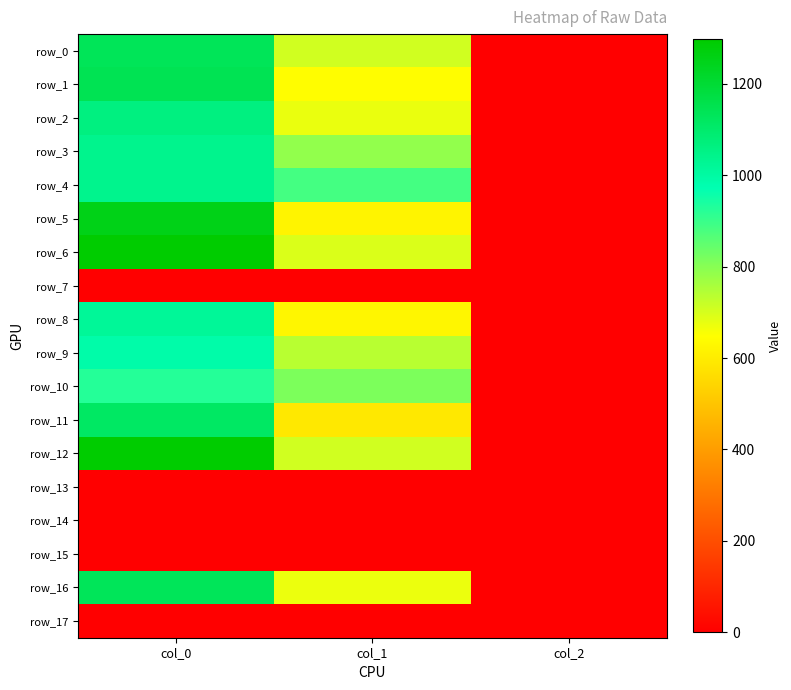

Rank the series by their maximum value, from lowest to highest.

row_7, row_13, row_14, row_15, row_17, row_10, row_9, row_8, row_3, row_4, row_2, row_11, row_16, row_0, row_1, row_5, row_6, row_12